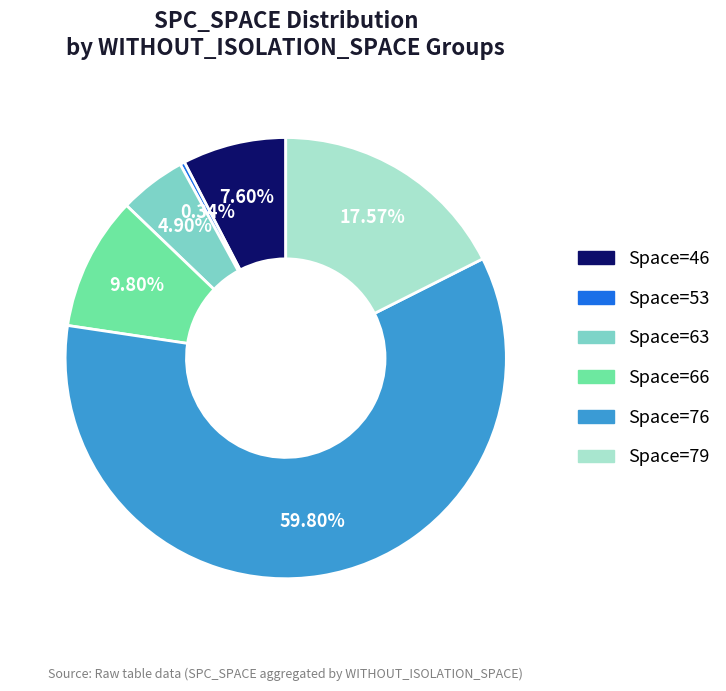

Does any single category account for the majority?

Yes